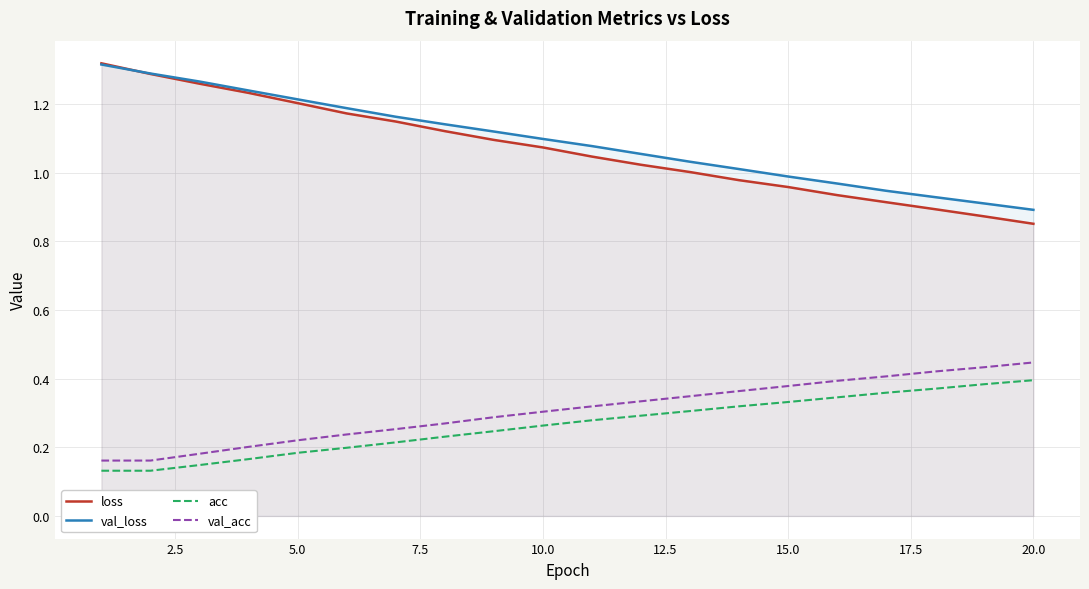

Is it true that loss equals 0.8 at 10.0?

False